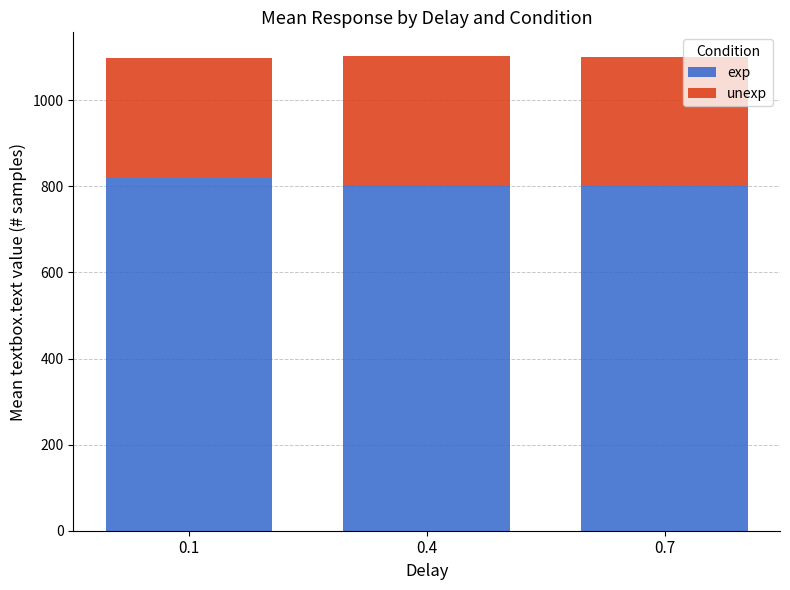

The value of exp at 0.1 is 1470.4. True or false?

False